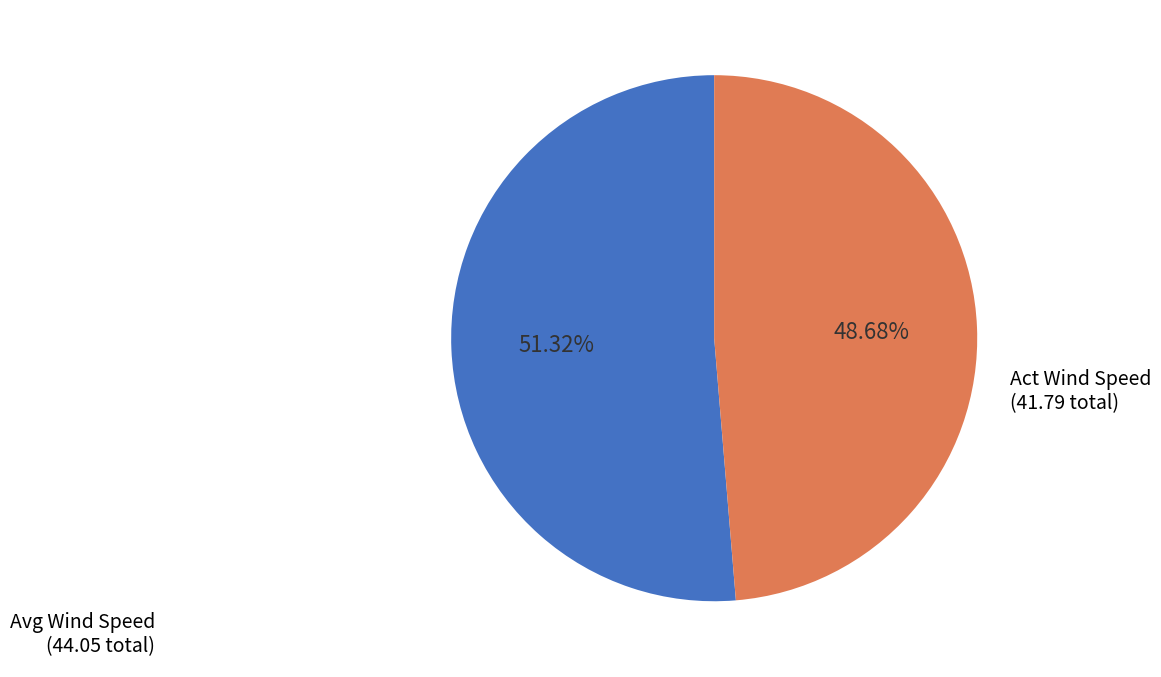

Rank the categories by value from lowest to highest.

Act Wind Speed (41.79 total), Avg Wind Speed (44.05 total)